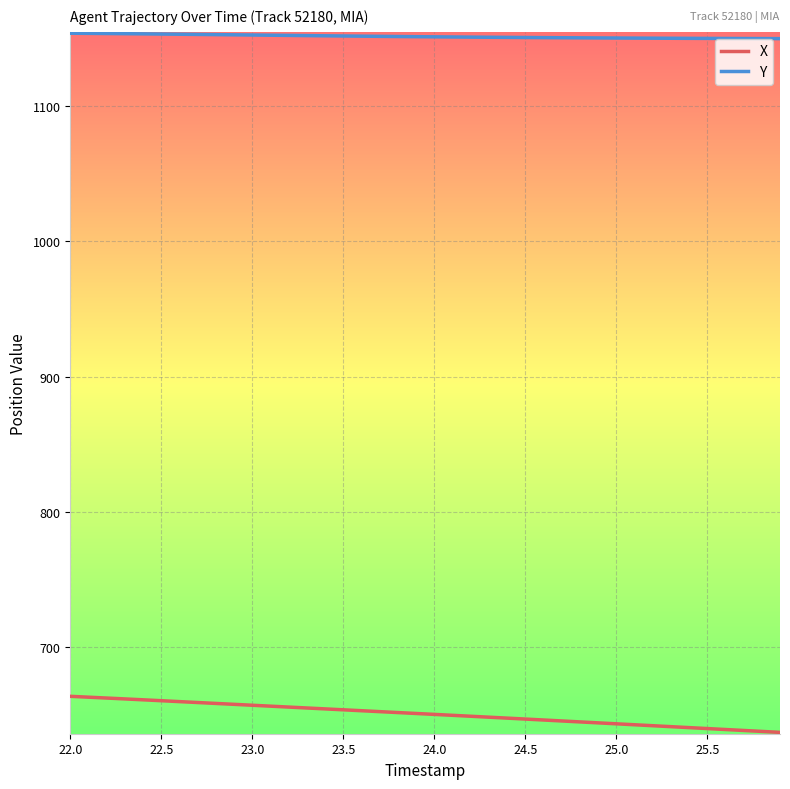

What is the average value of the Y series?

1151.3